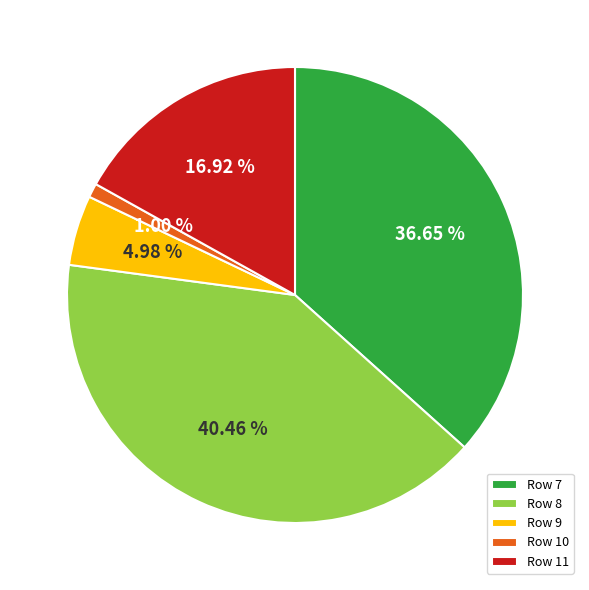

Do Row 11 and Row 9 together represent more than half of the pie?

No